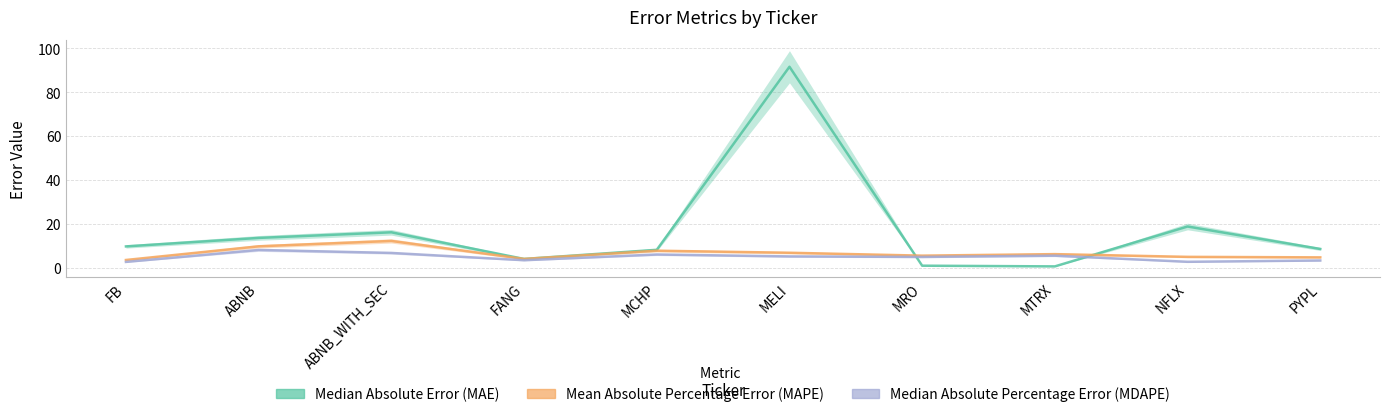

What is the difference between the Mean Absolute Percentage Error (MAPE) values at MELI and MCHP?

0.9